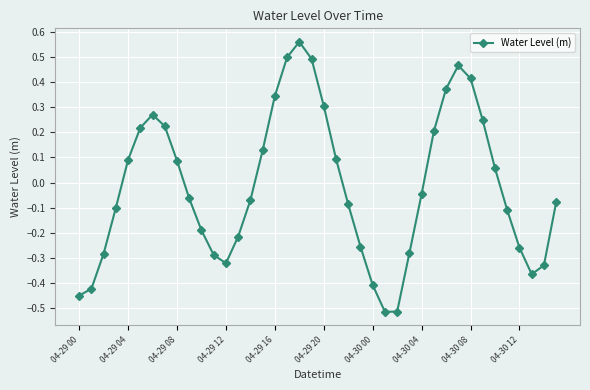

What is the sum of all values?

-0.6